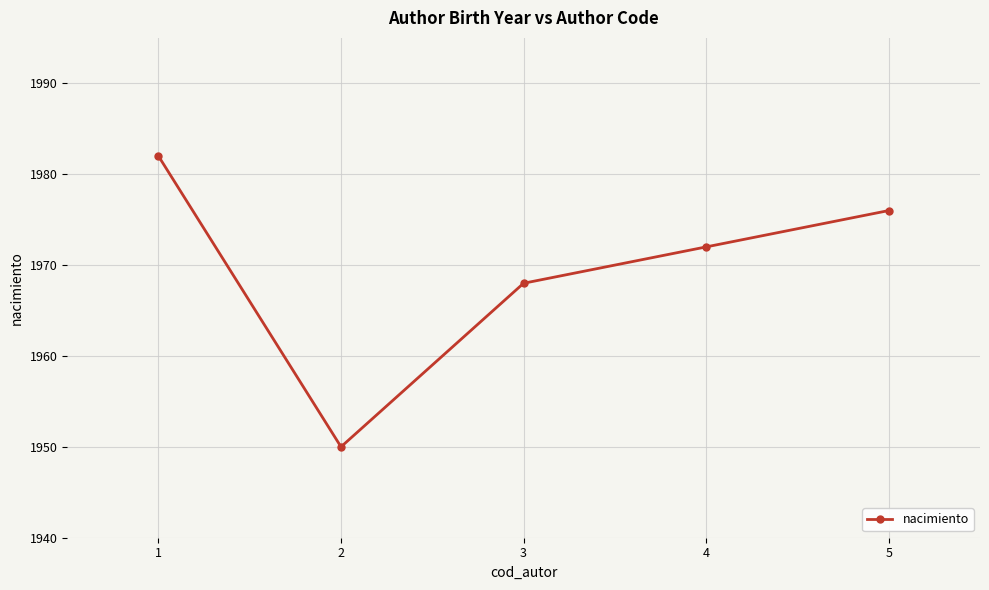

What is the maximum value shown in the chart?

1982